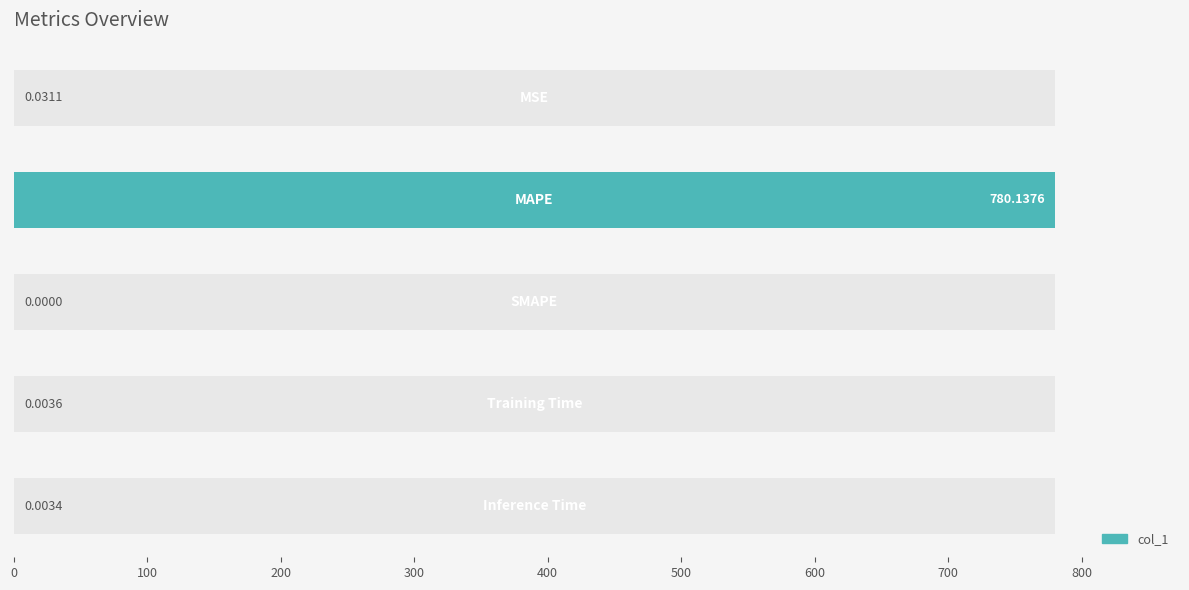

What is the average value?

156.0